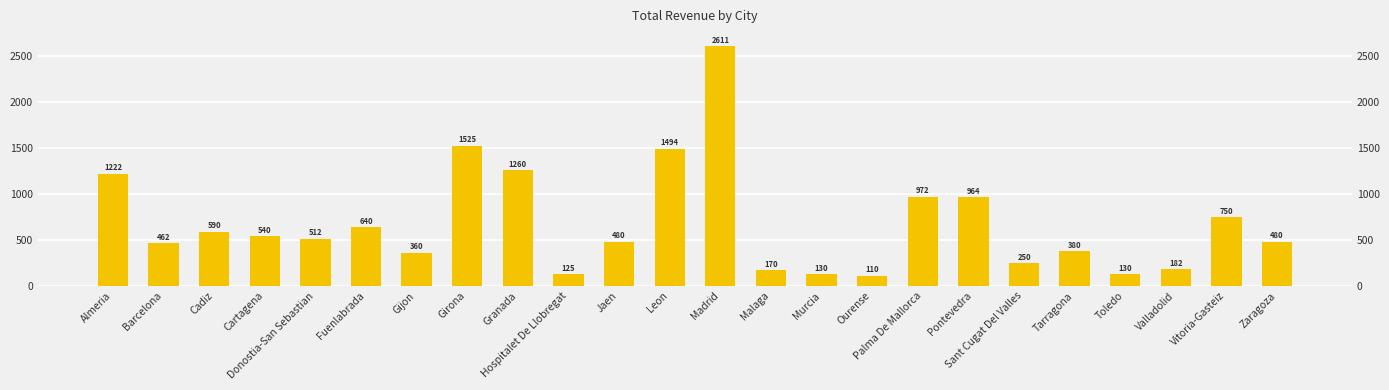

Between Granada and Barcelona, which is larger?

Granada